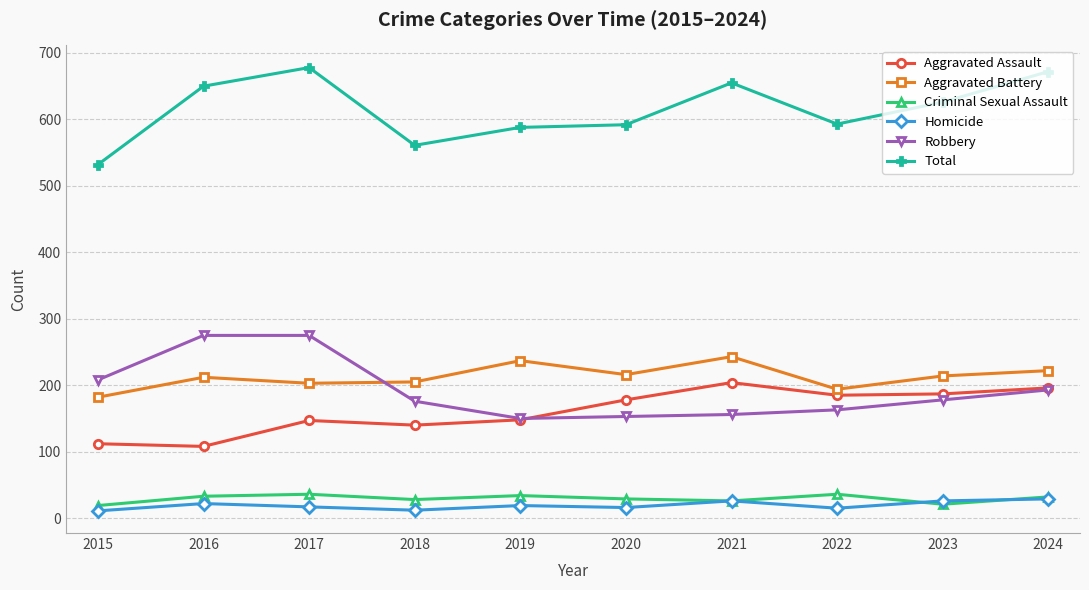

What is the lowest value of the Aggravated Assault series?

108